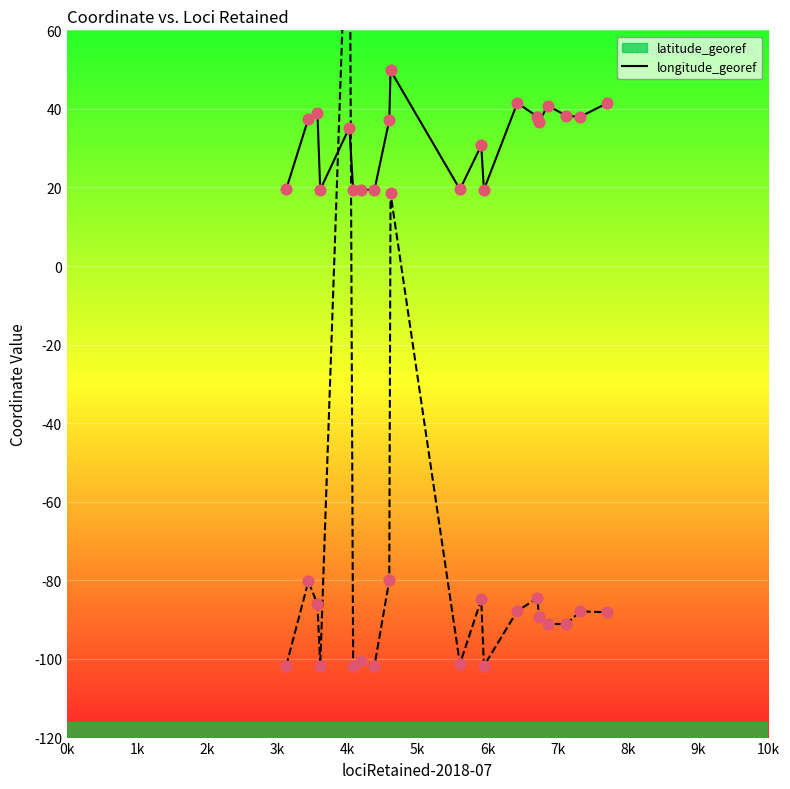

Is the value of longitude_georef at 10k greater than the value of latitude_georef at 6k?

No